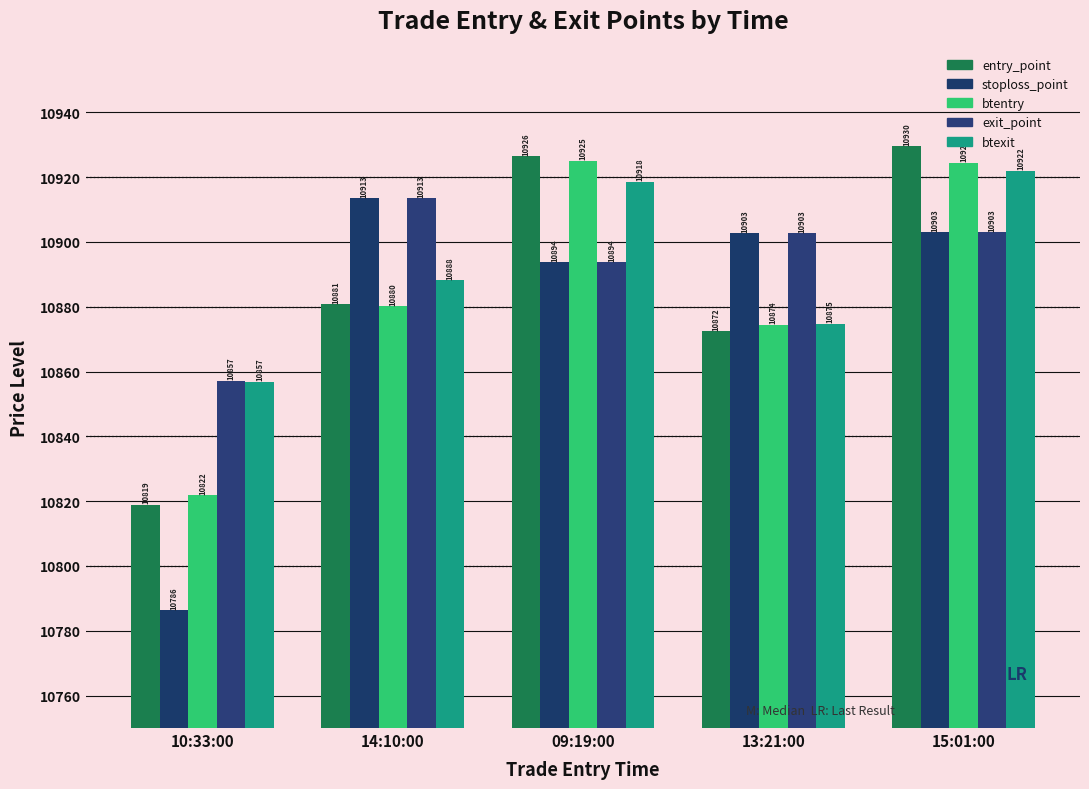

The value of btexit at 09:19:00 is 10918.5. True or false?

True